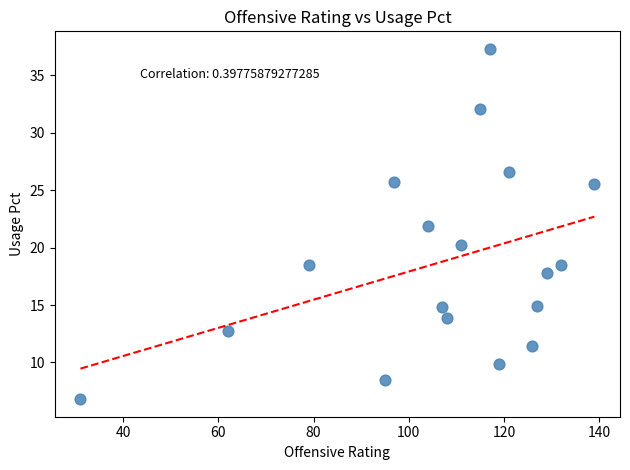

What is the range of Y values (max minus min)?

30.5